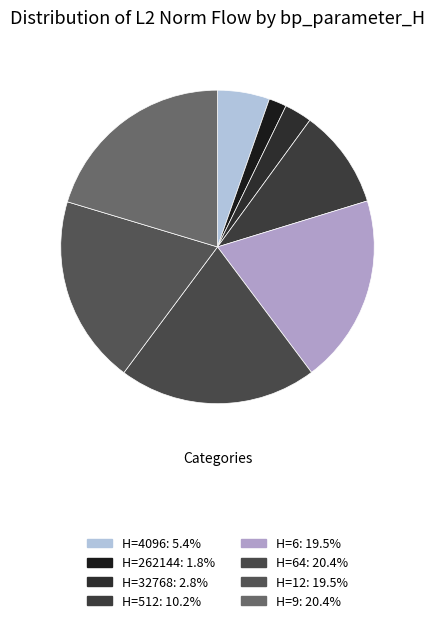

Is there any slice that represents more than half of the pie?

No